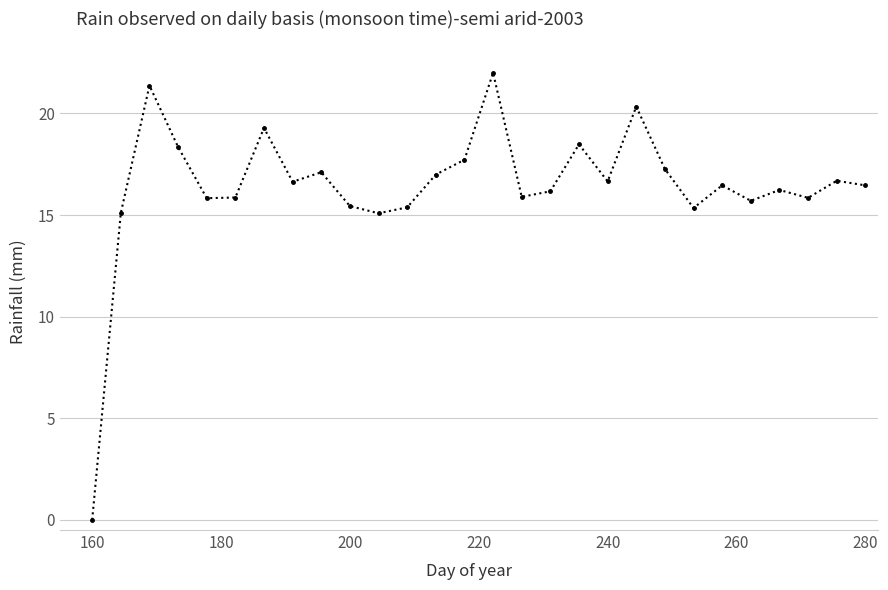

True or false: the data has more than 1 interior local peaks.

True